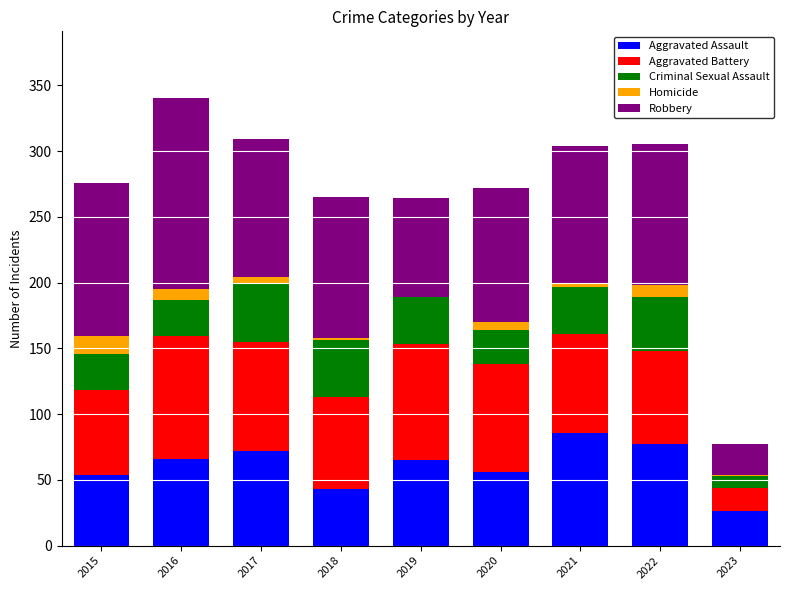

Are the bars horizontal?

No